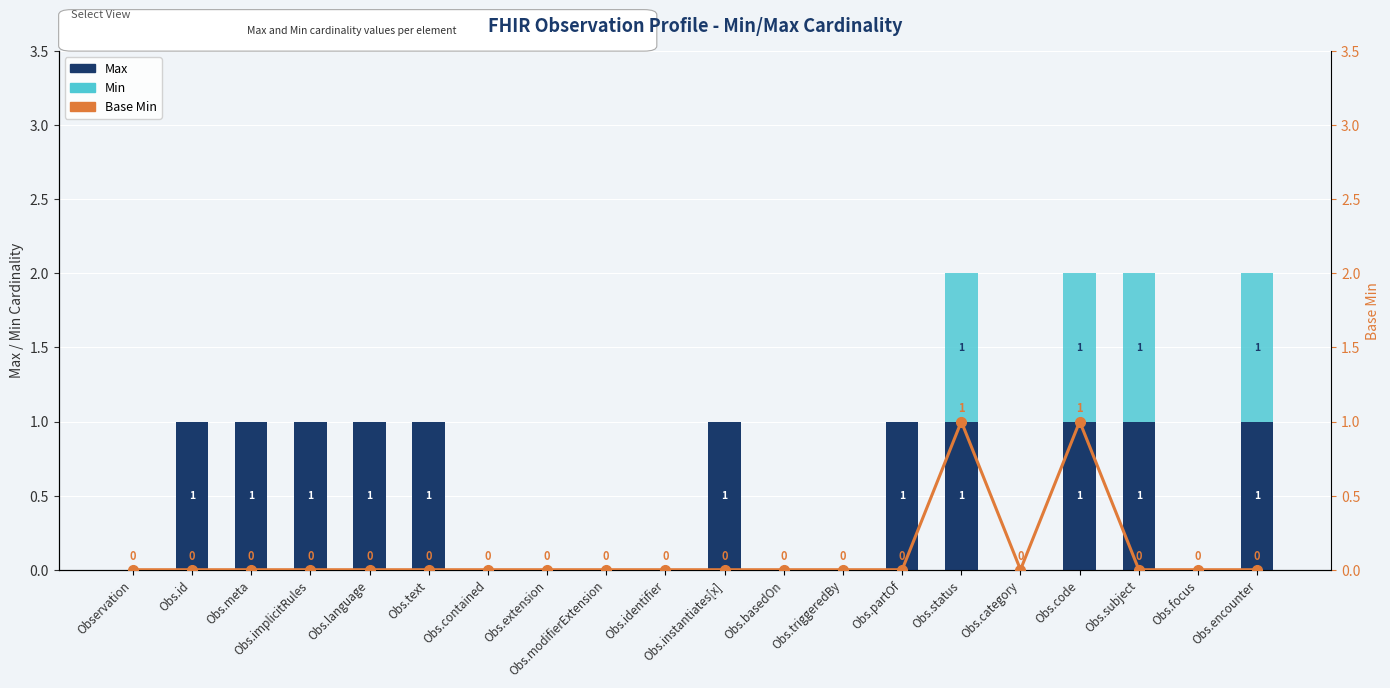

What is the maximum value shown in the chart?

1